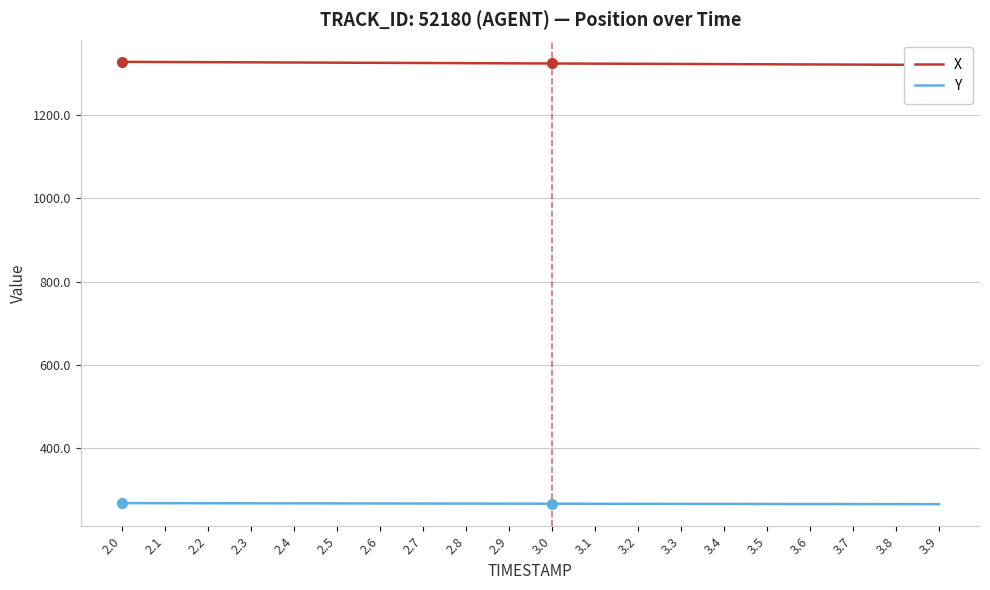

How many data points in Y are less than 267?

10